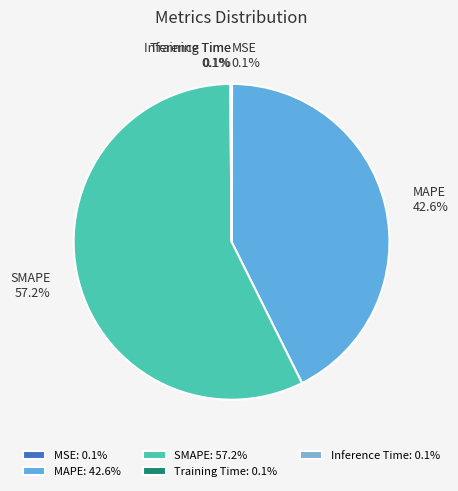

How much of the chart is everything except MAPE?

57.4%